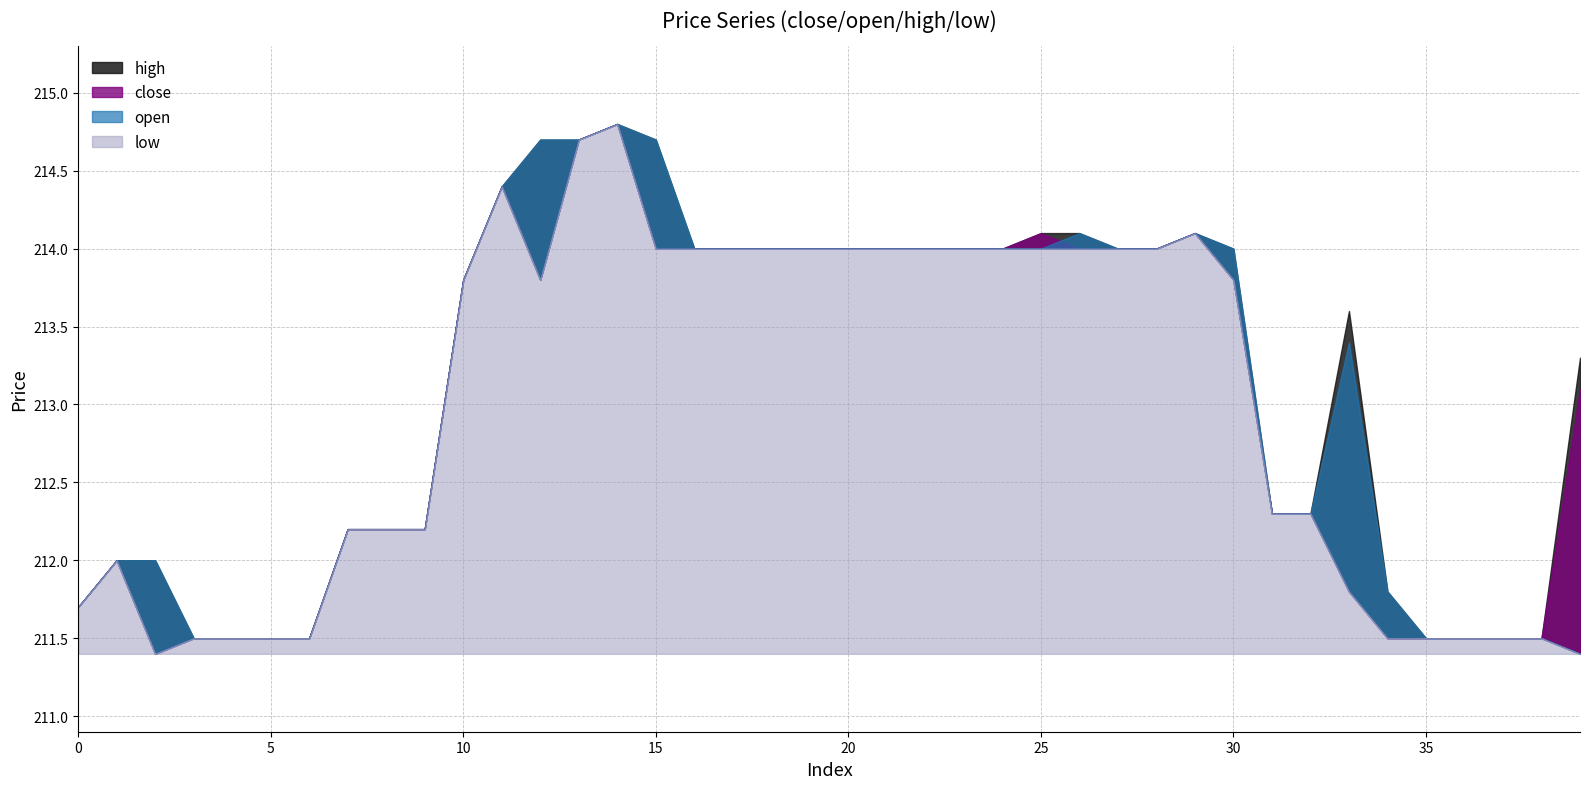

True or false: close and high intersect in this chart.

False